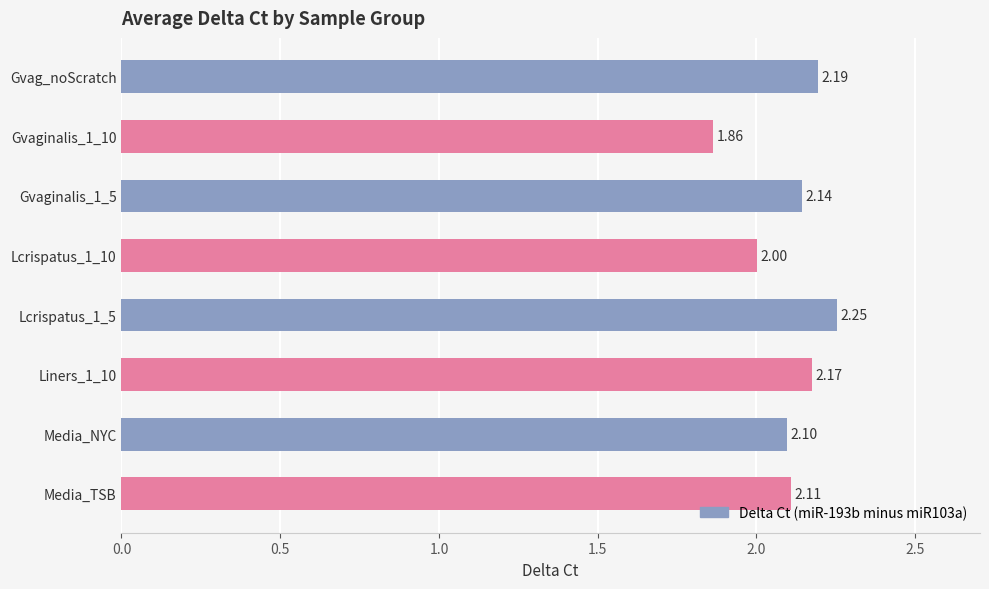

What is the label of the 8th bar from the top?

Media_TSB